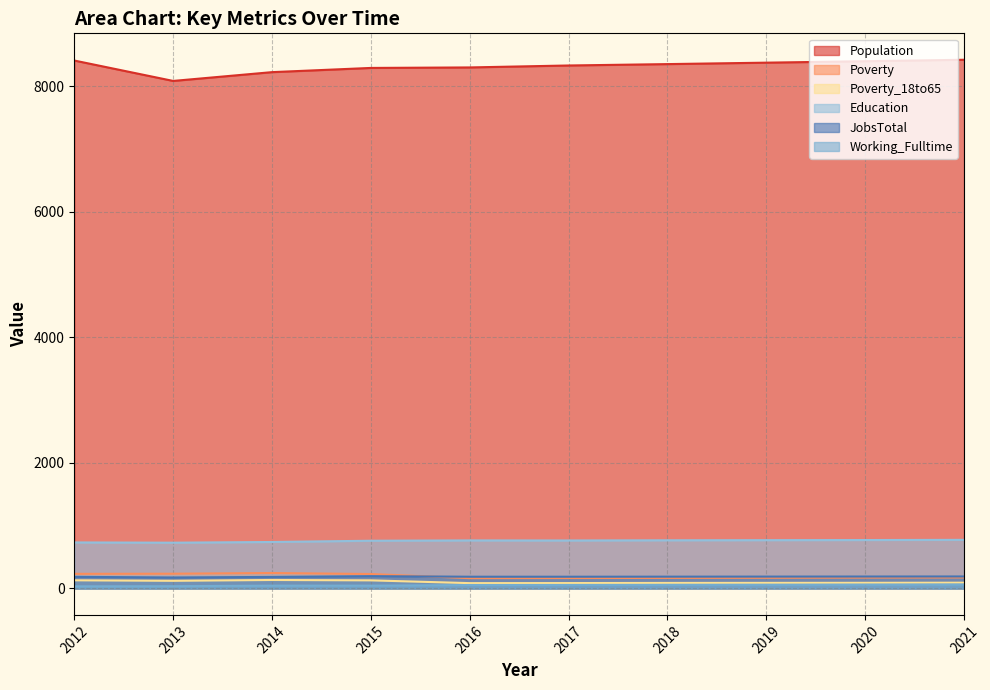

How many values in the Population series are below 8349?

5